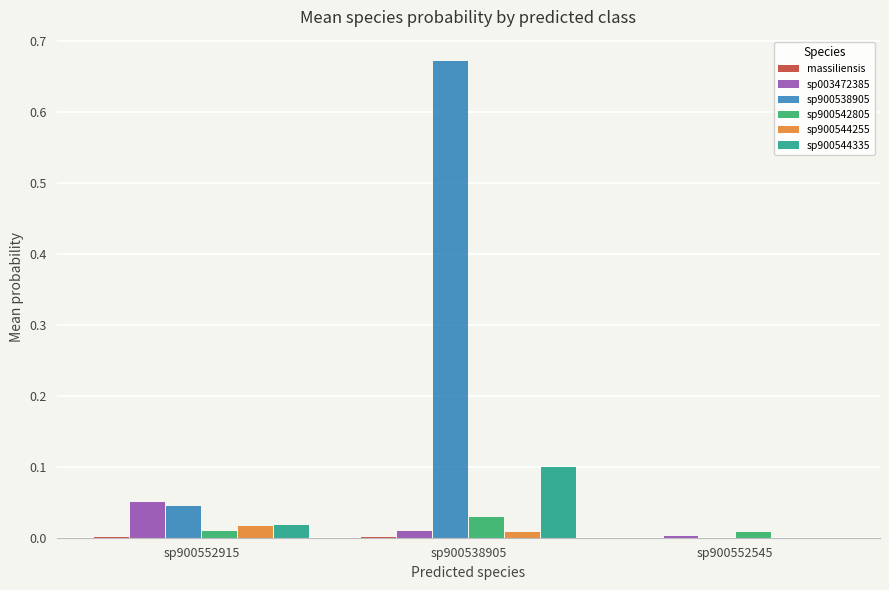

Which category has the highest value in the sp900544335 series?

sp900538905